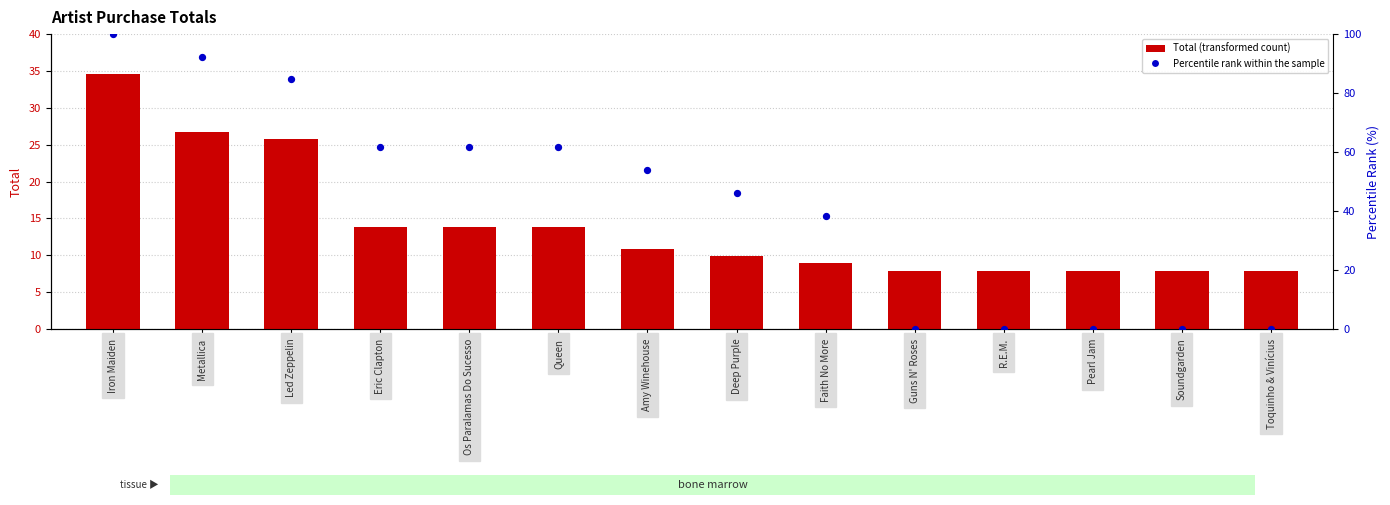

What is the total value across all series at Os Paralamas Do Sucesso?

75.4